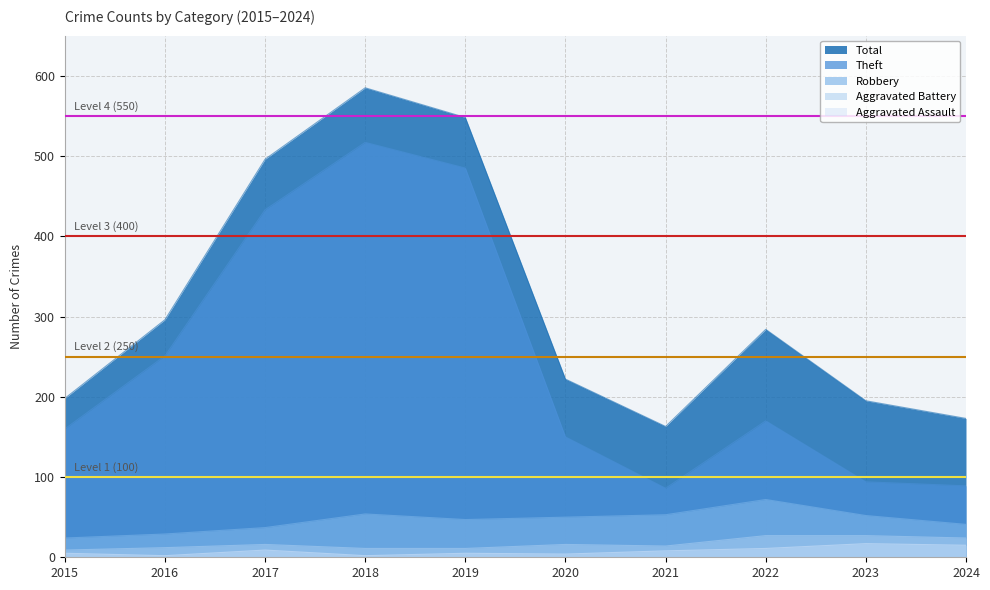

Reading left to right, extract all data points from this chart.

Aggravated Assault: 5	2	9	2	5	4	8	11	17	15
Aggravated Battery: 9	12	16	11	11	16	14	27	27	24
Robbery: 24	29	37	54	47	50	53	72	52	41
Theft: 160	251	433	517	485	150	86	170	94	89
Total: 198	296	496	585	548	222	163	284	195	173